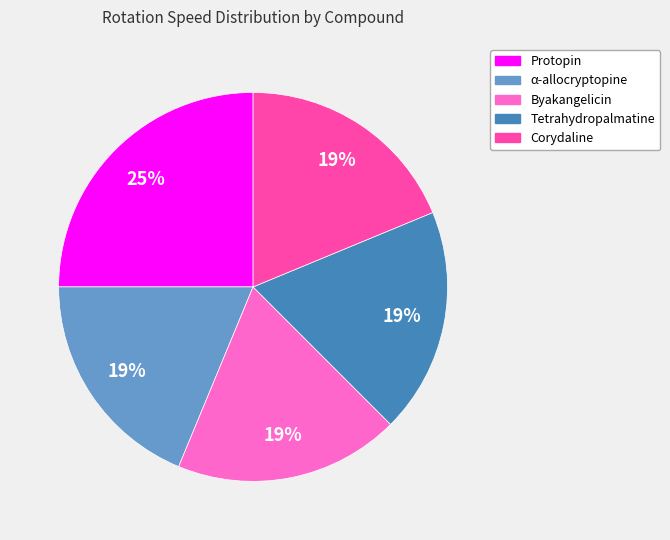

Combined, do α-allocryptopine and Byakangelicin account for over 50%?

No